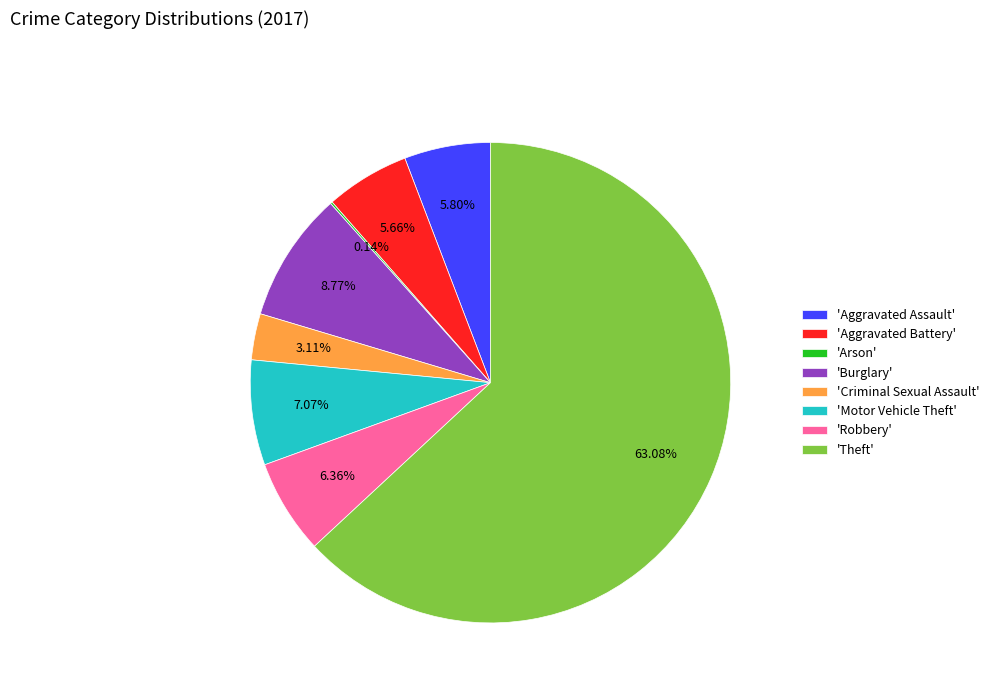

What is the largest slice in the pie chart?

'Theft'